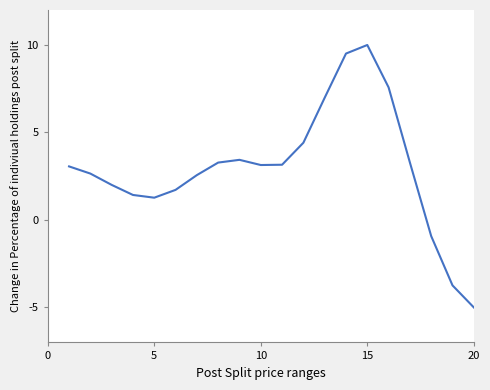

What is the maximum value shown in the chart?

10.0